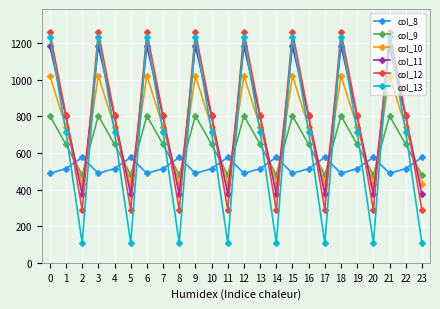

What is the total value across all series at 16?

4226.1